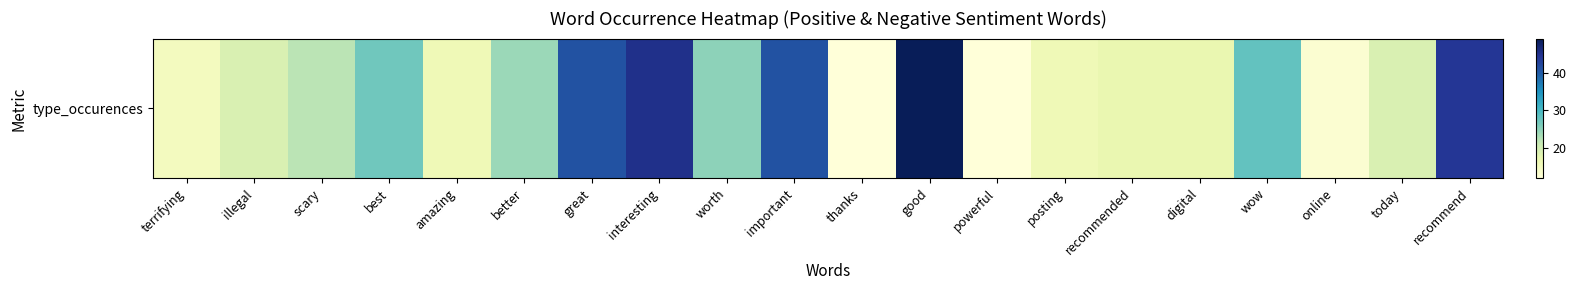

Rank the categories by value from lowest to highest.

thanks, powerful, online, terrifying, amazing, posting, recommended, digital, illegal, today, scary, better, worth, best, wow, great, important, recommend, interesting, good